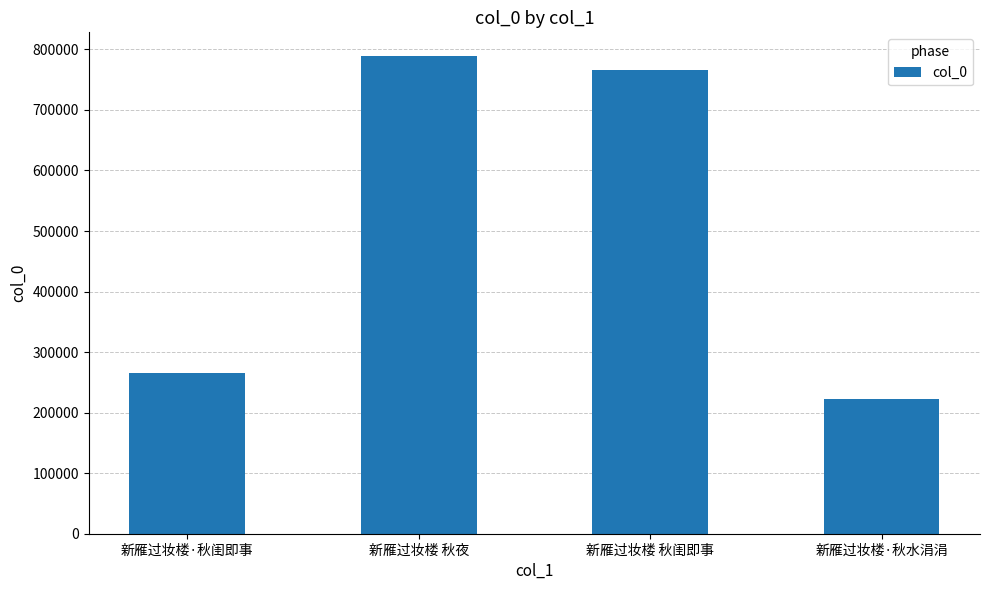

Reading left to right, list all the values displayed in this chart.

265494	788771	765799	223346